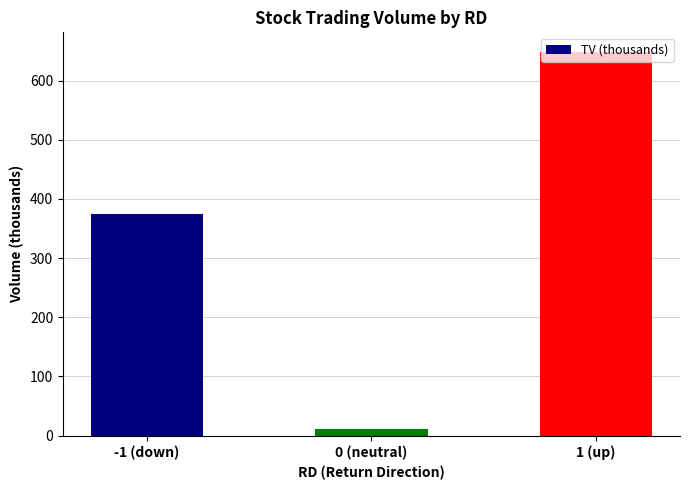

How many data points does each series have?

3